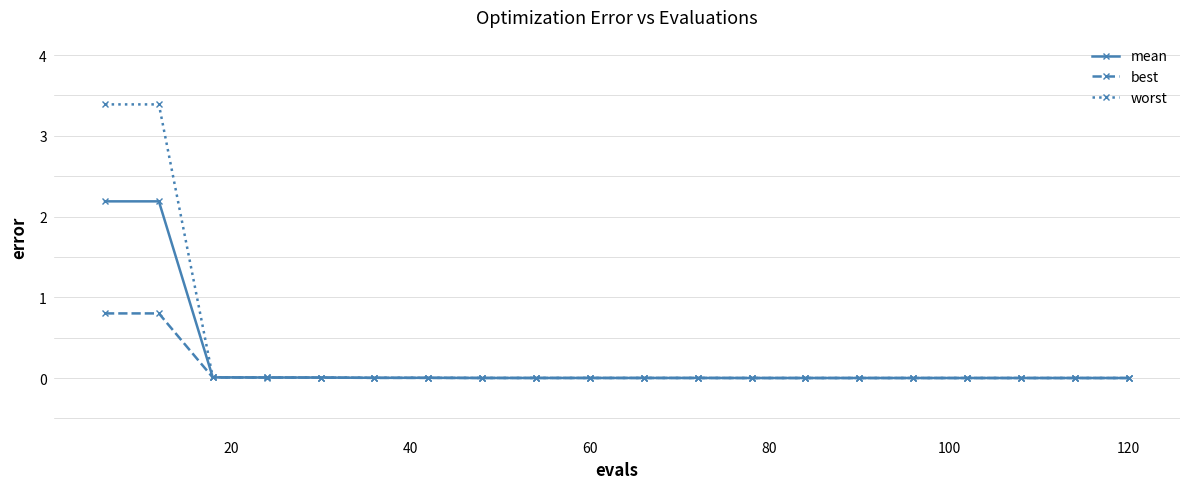

Which series has the largest range (max minus min)?

worst